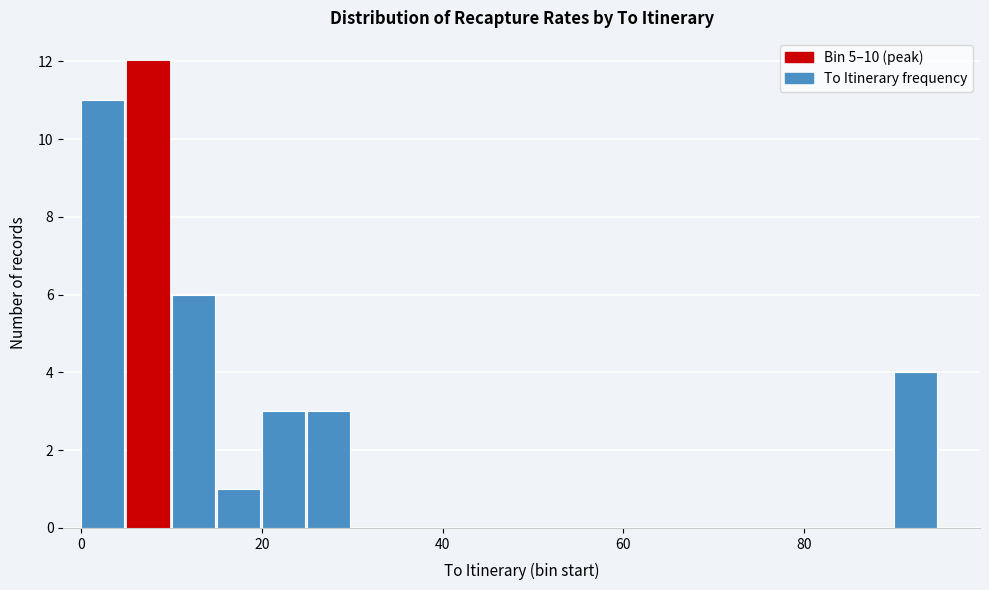

Read against the x-axis, roughly where is the centre of the tallest bar?

8